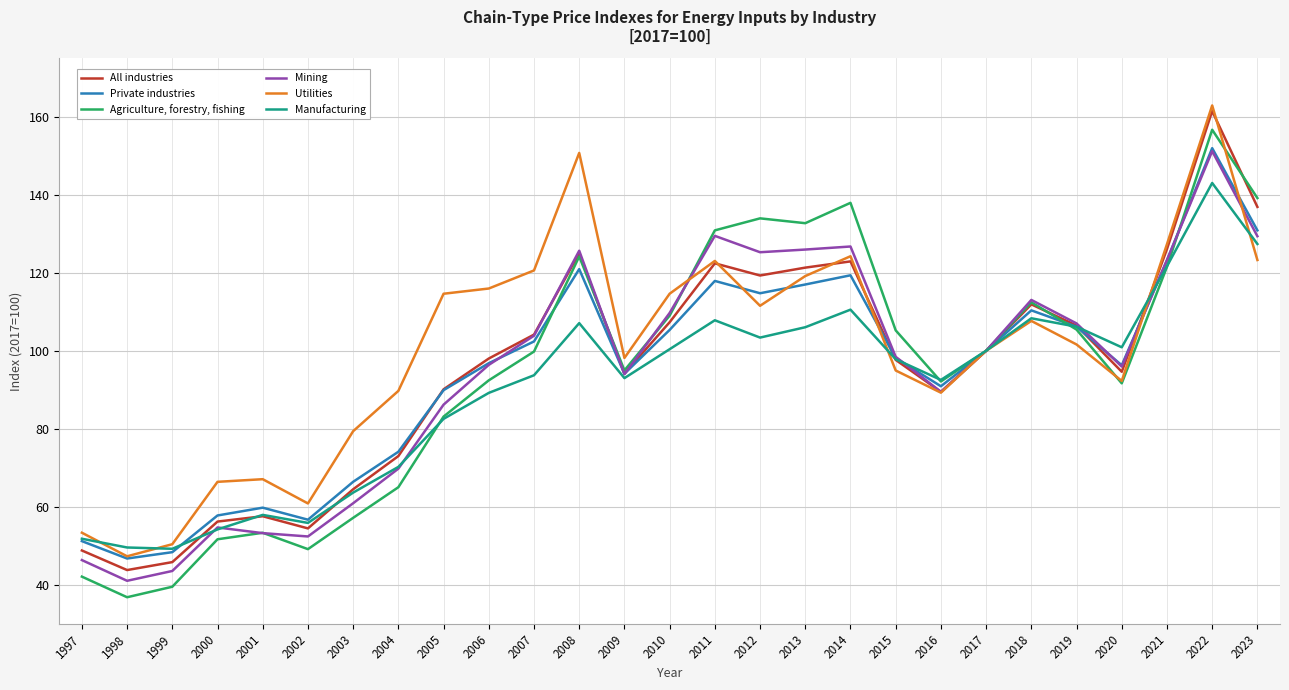

True or false: Utilities has more than 2 points higher than both neighbors.

True